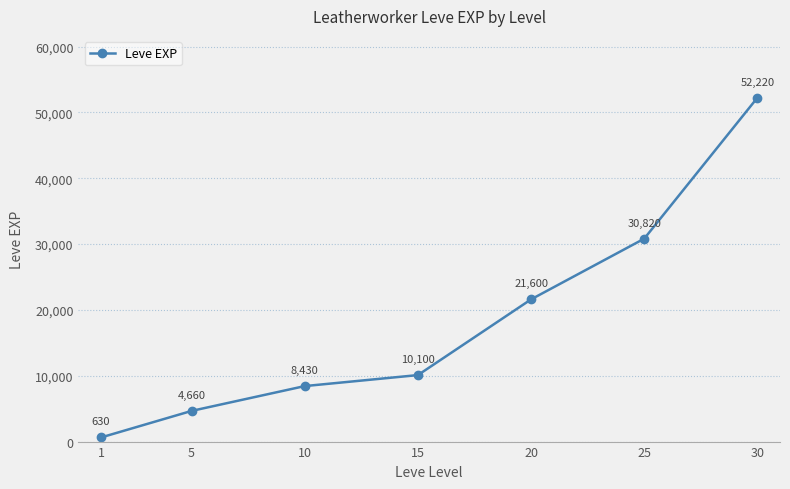

What is the difference between the values at 30 and 5?

47560